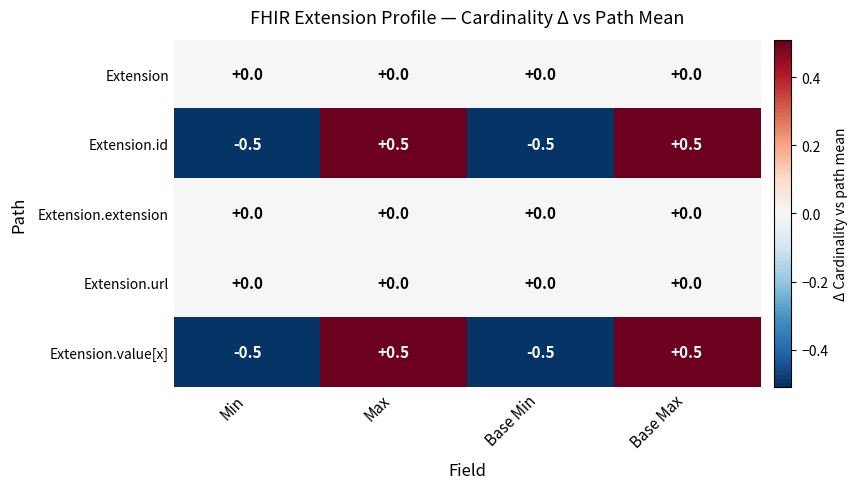

Reading left to right, transcribe all the data shown in this chart.

Extension: 0.0	0.0	0.0	0.0
Extension.id: -0.5	0.5	-0.5	0.5
Extension.extension: 0.0	0.0	0.0	0.0
Extension.url: 0.0	0.0	0.0	0.0
Extension.value[x]: -0.5	0.5	-0.5	0.5